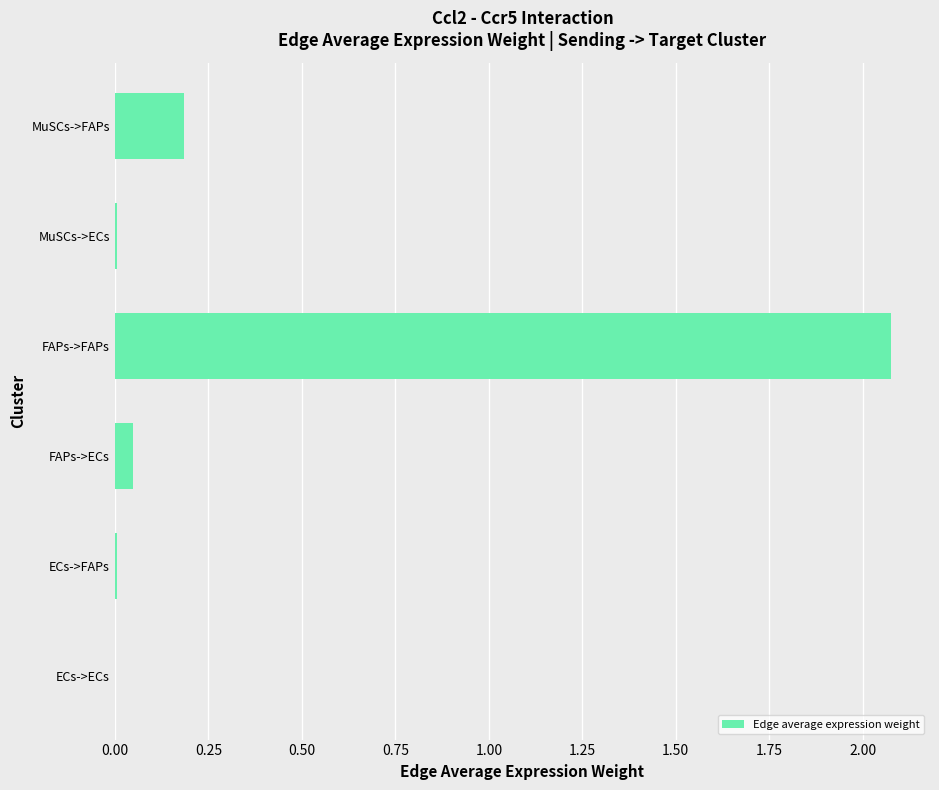

What is the sum of all values?

2.3